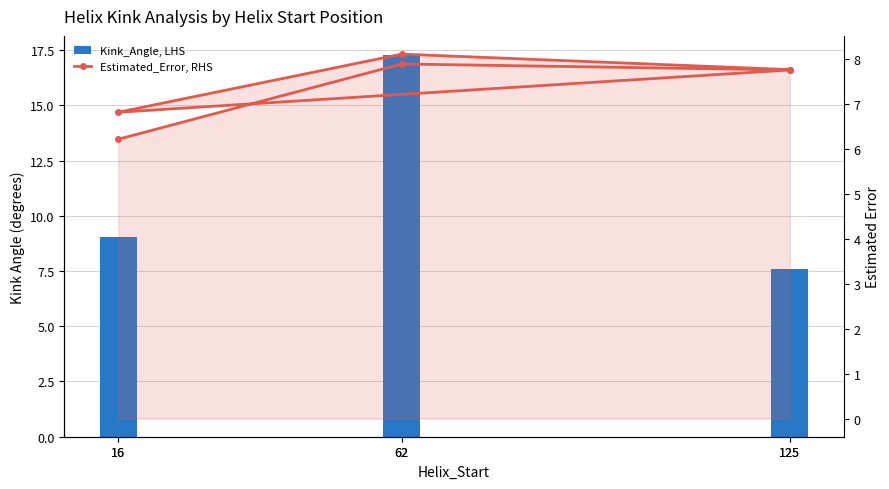

What is the greatest value displayed?

17.3